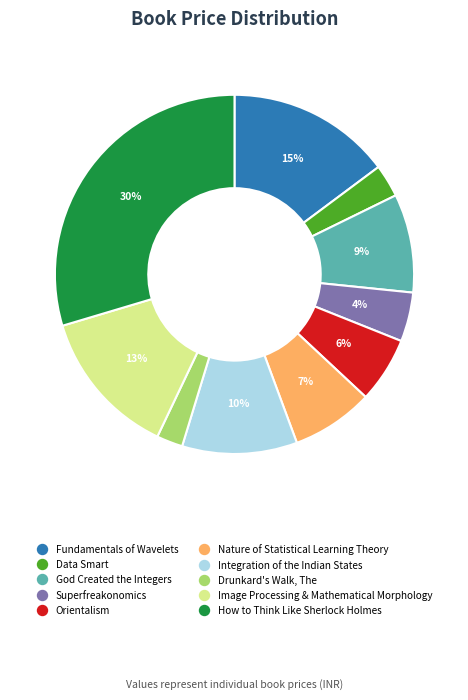

Is there any slice that represents more than half of the pie?

No